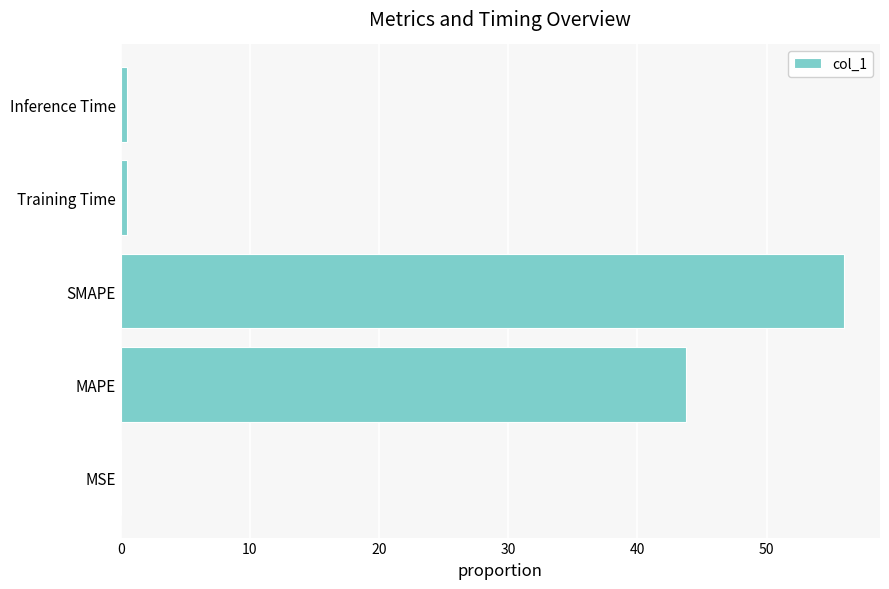

True or false: the data shows 56.0 at SMAPE.

True